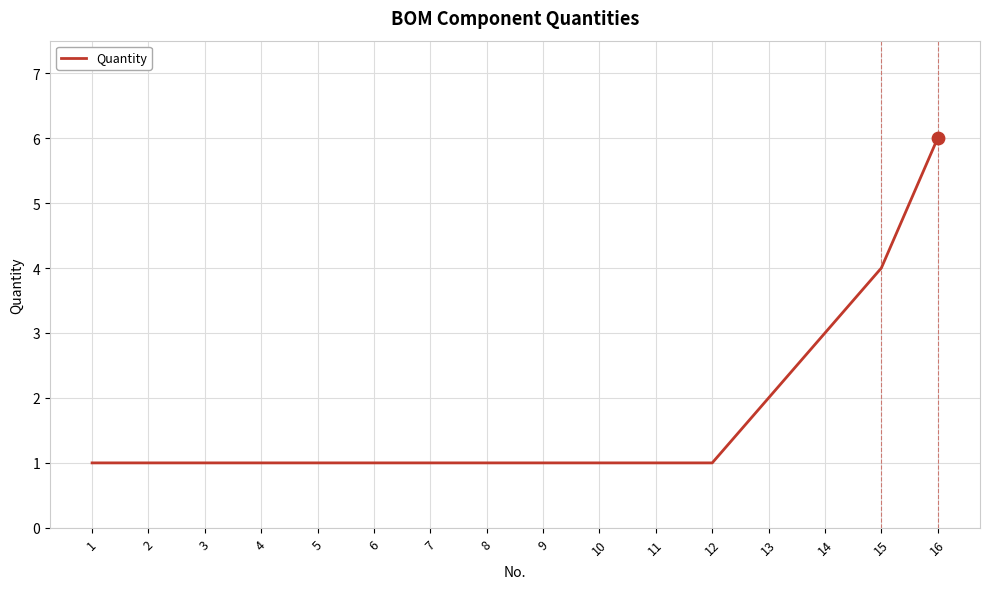

Approximately how many times larger is the value at 8 compared to 10?

1.0